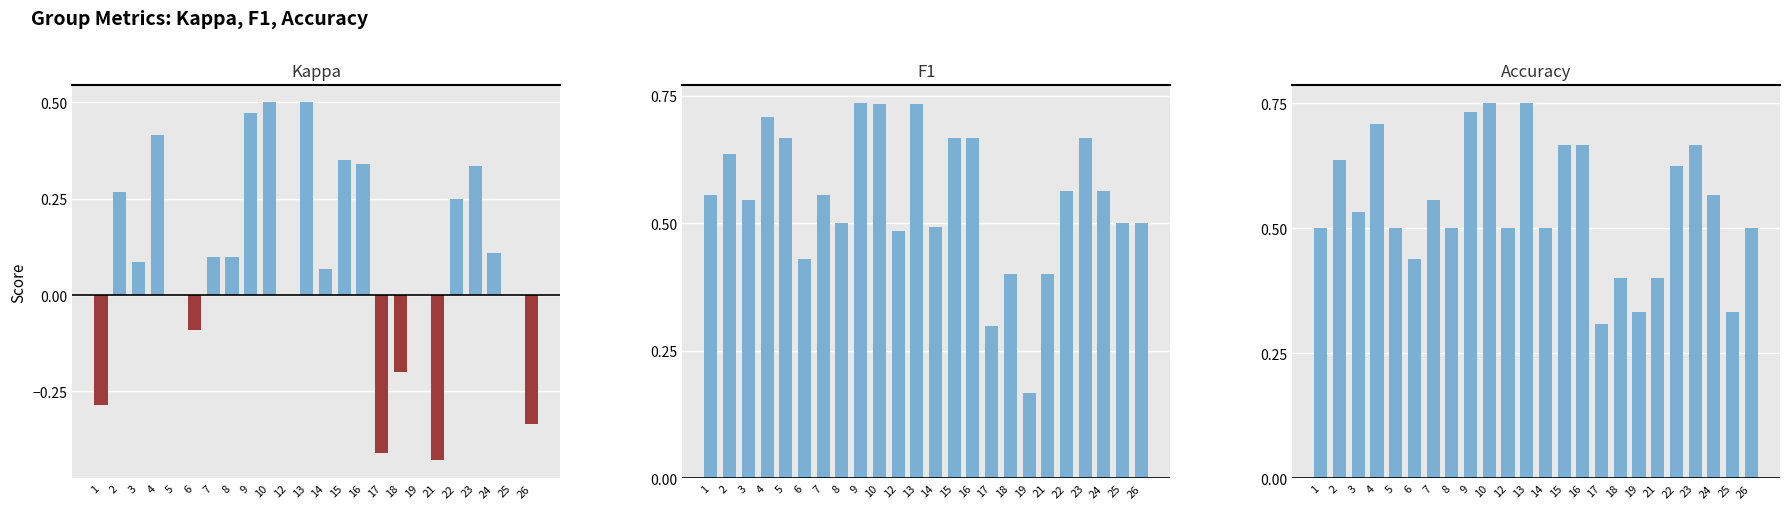

The Accuracy series shows 1.2 at 23. True or false?

False